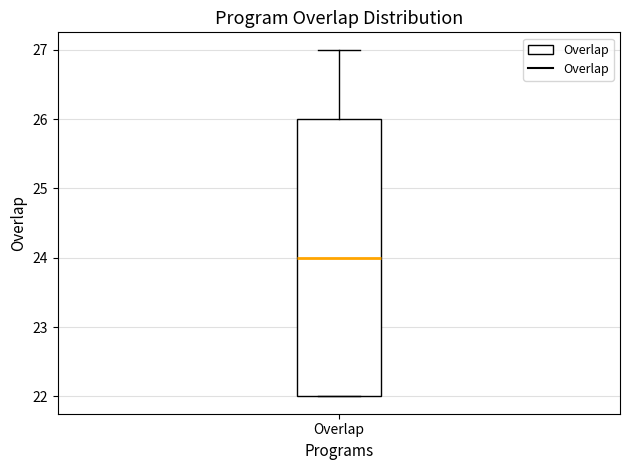

Where is the lower edge of the box for Overlap on the y-axis? The values are not printed on the chart, so give them approximately, as read against the axis.

22